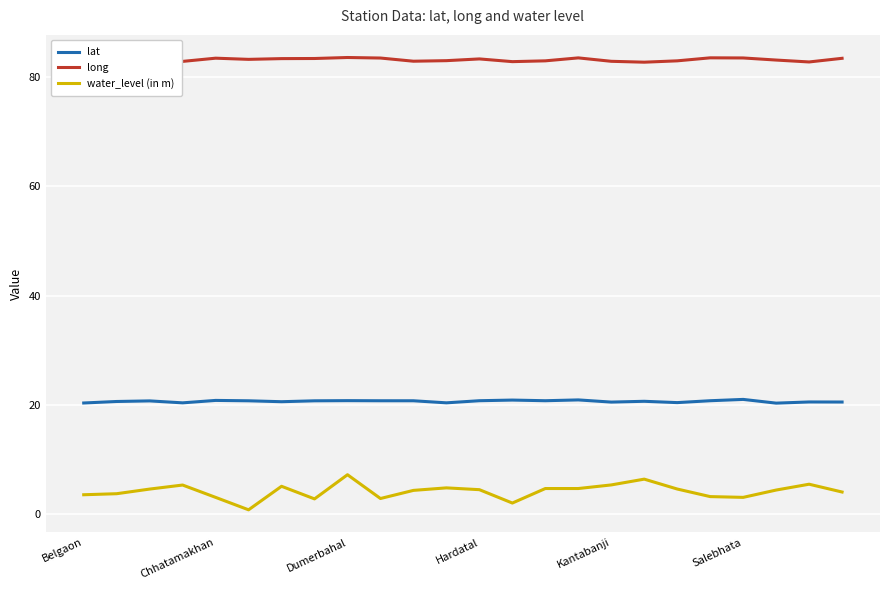

Which series has the largest range (max minus min)?

water_level (in m)